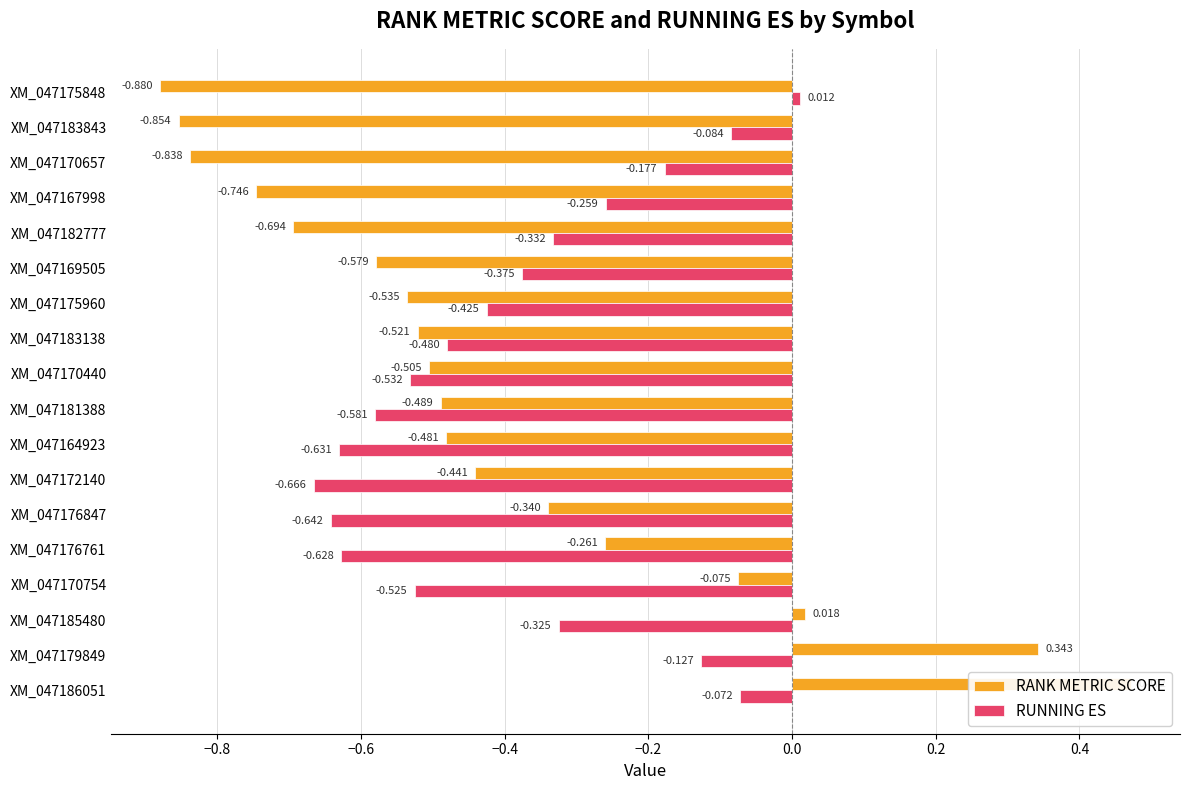

Does the chart contain any negative values?

Yes